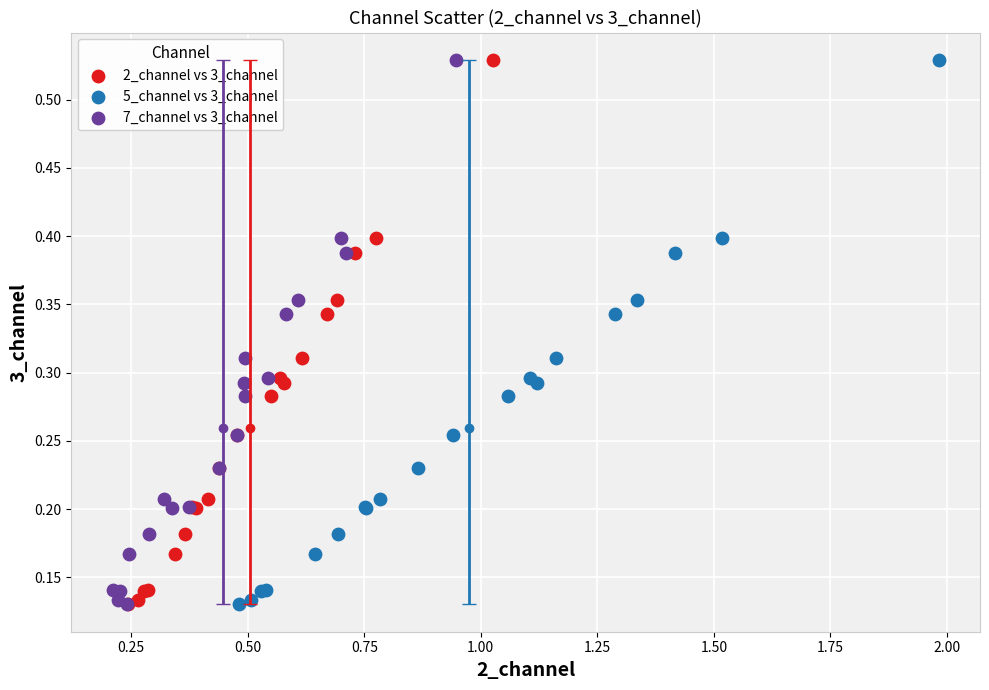

What are all the series names shown in the legend?

2_channel vs 3_channel, 5_channel vs 3_channel, 7_channel vs 3_channel